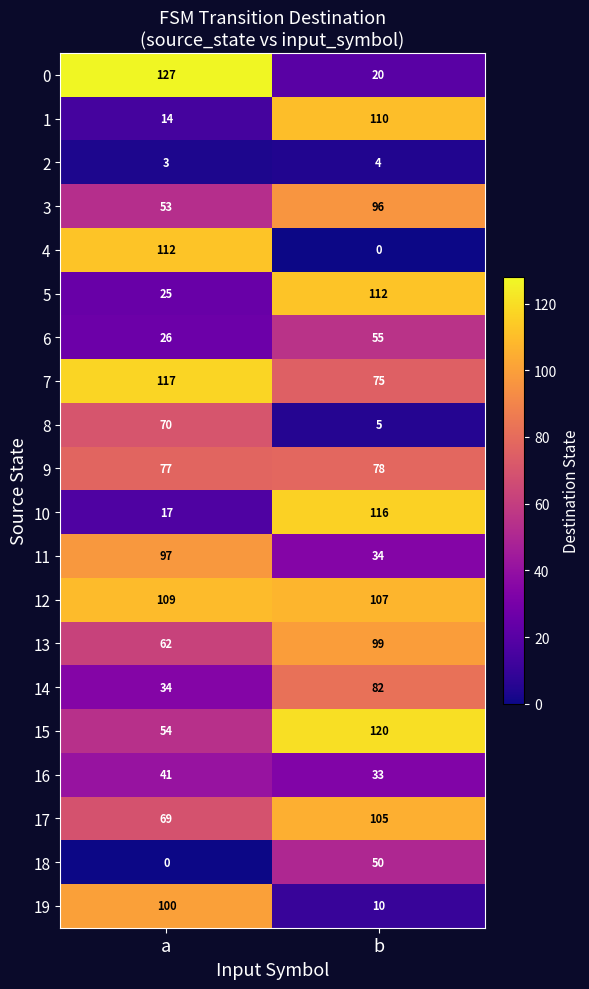

Is it true that 7 equals 117 at a?

True